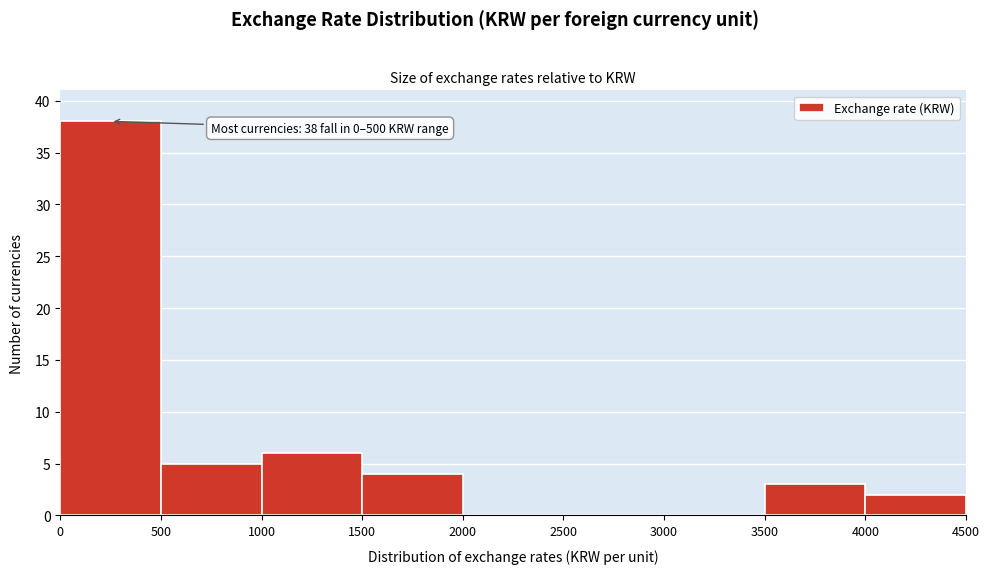

Over which range of the x-axis is the bar tallest?

0 to 500